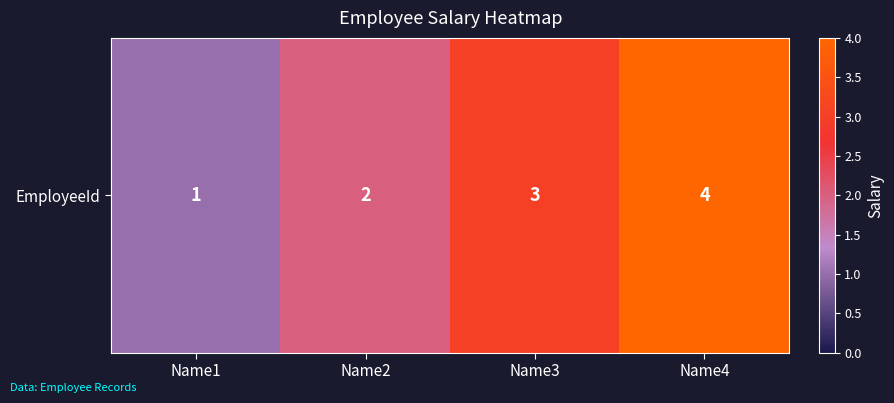

What is the sum of the values at Name4 and Name1?

5